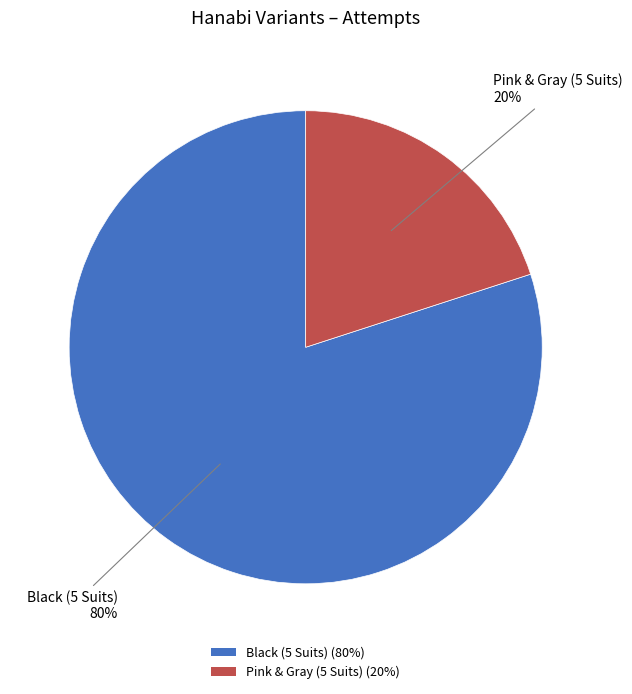

True or false: Pink & Gray (5 Suits) accounts for 33% of the total.

False